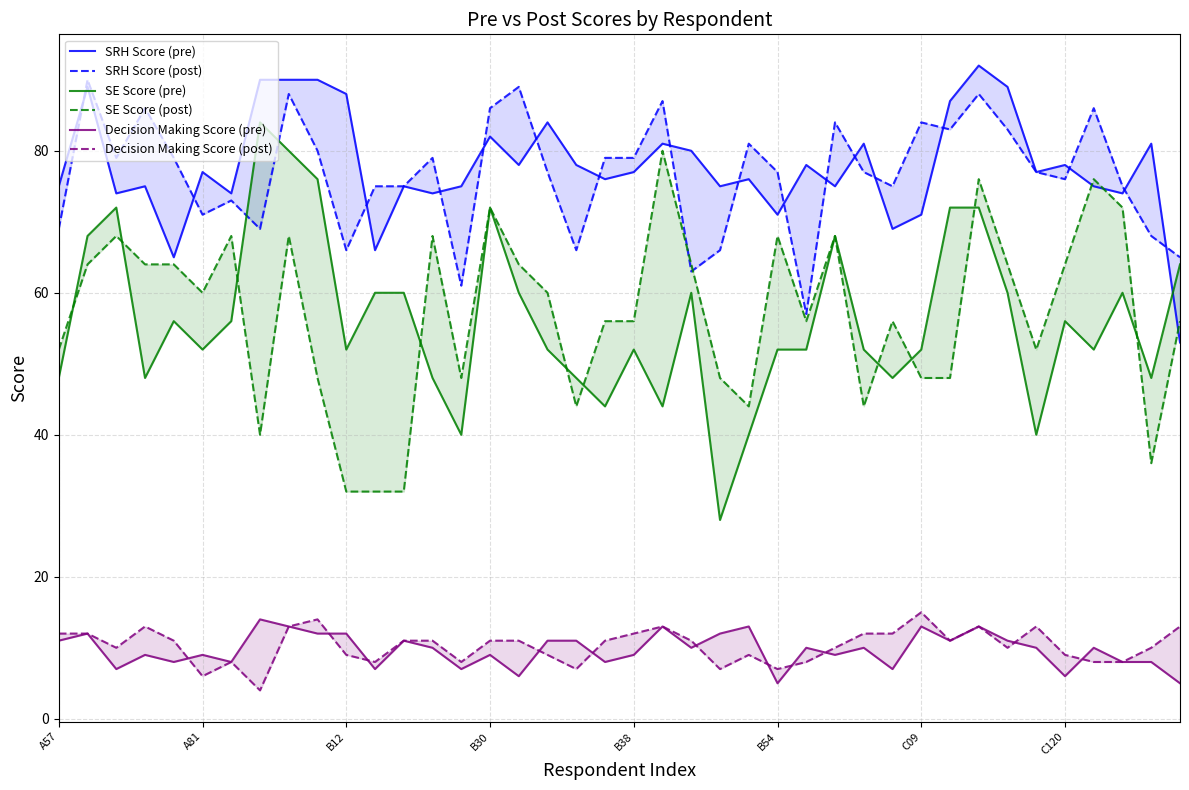

What is the difference between the SE Score (pre) values at A57 and 26?

4